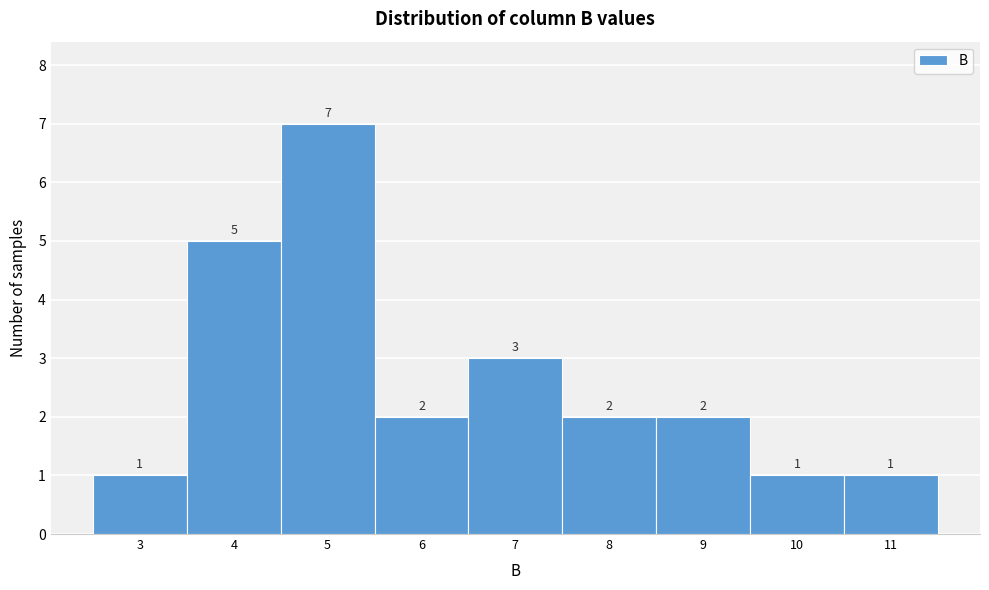

Reading left to right, extract all data points from this chart.

3=1	4=5	5=7	6=2	7=3	8=2	9=2	10=1	11=1